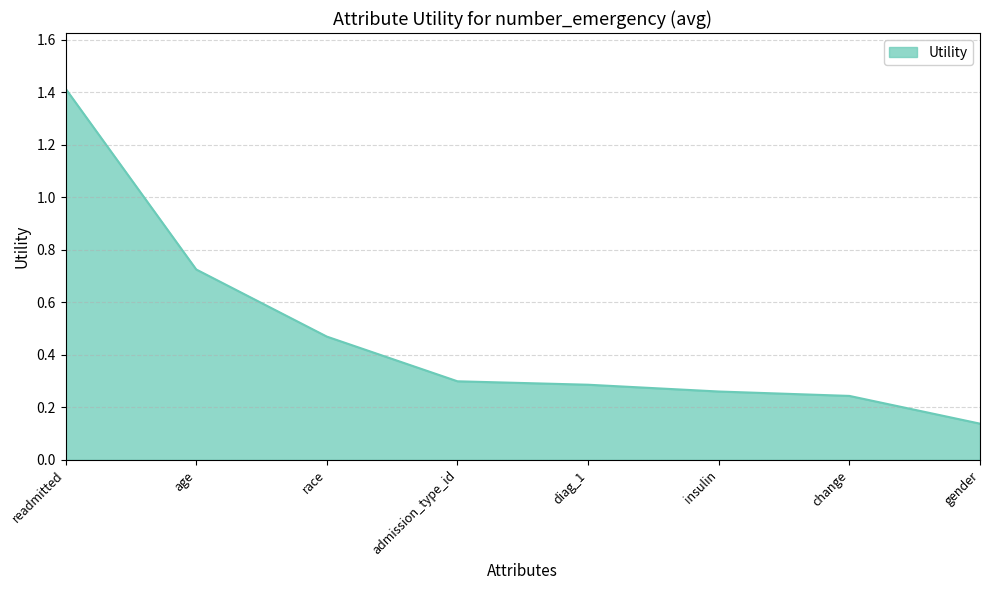

What is the difference between the second highest and minimum values?

0.6